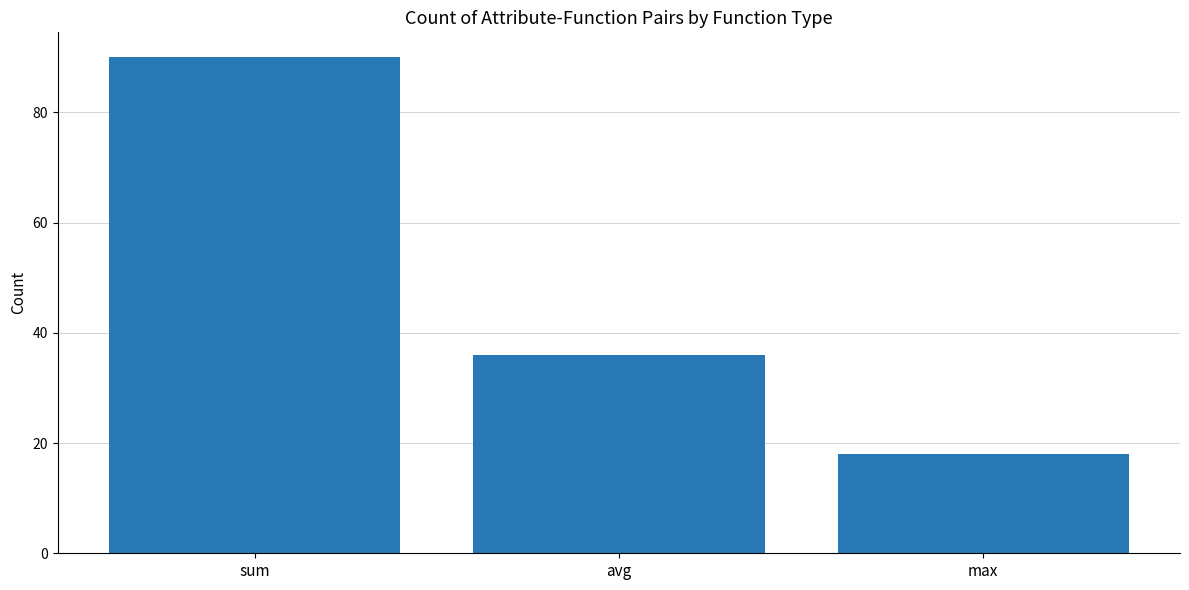

At which category does the chart reach its minimum across all series?

max